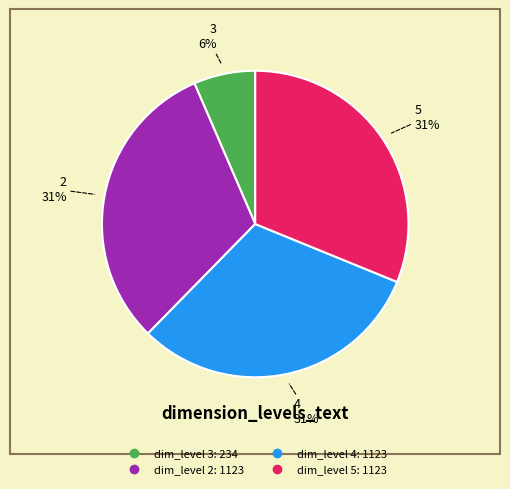

Is there any slice that represents more than half of the pie?

No